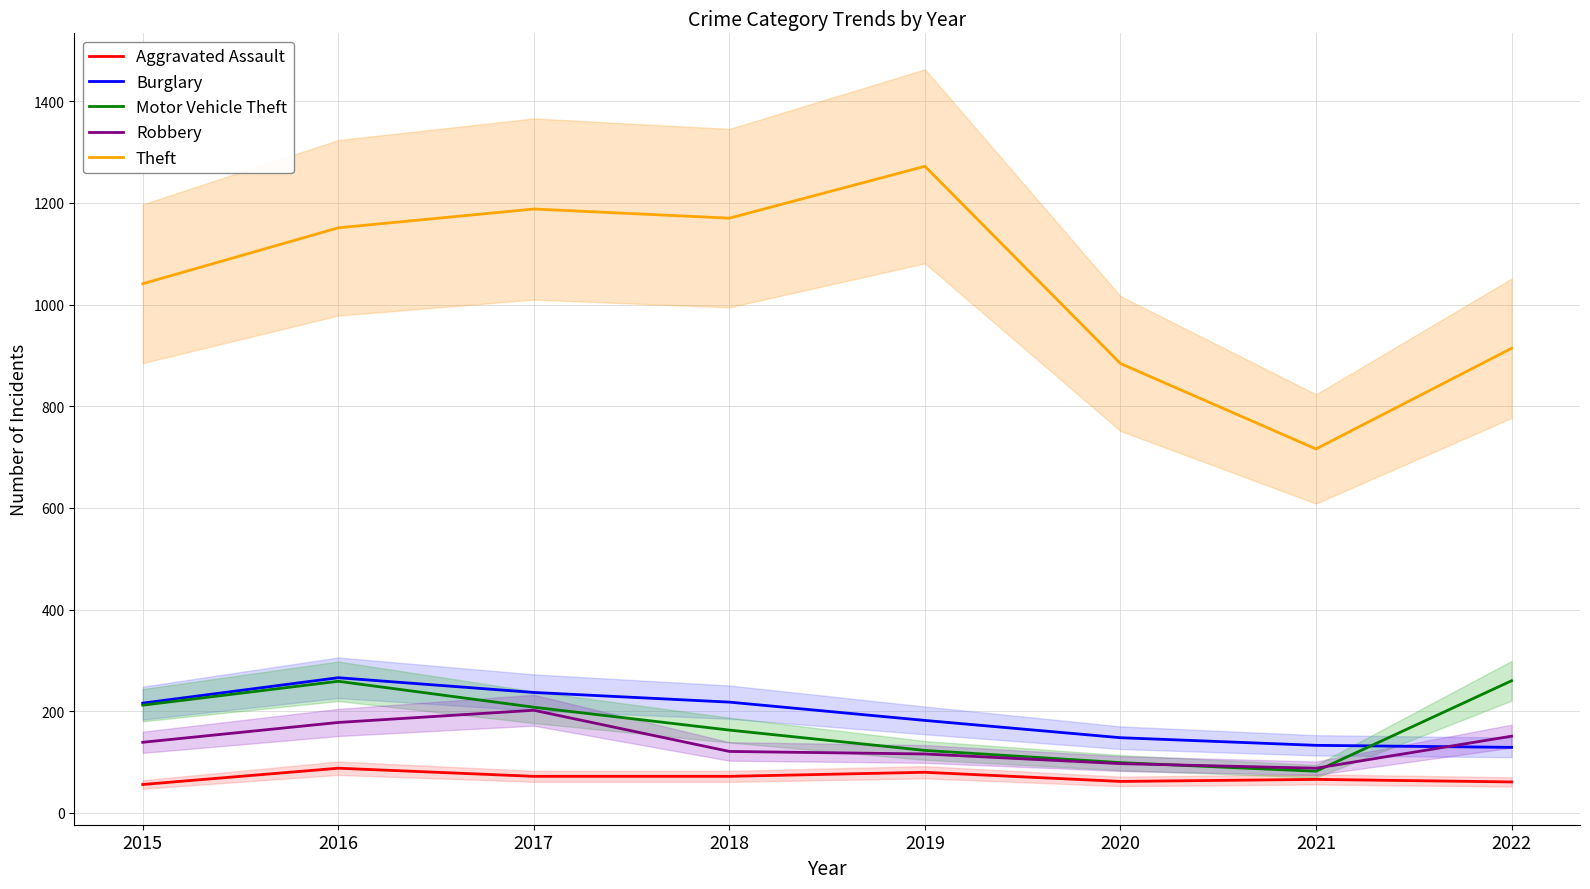

Where is Robbery nearest to the value 145?

2015